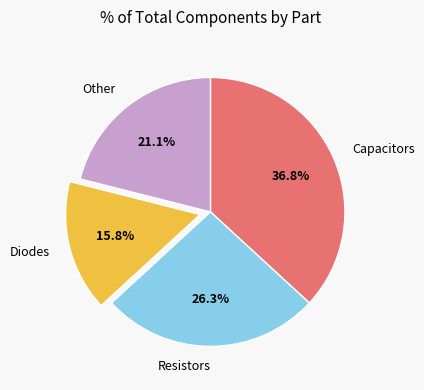

Is there any slice that represents more than half of the pie?

No